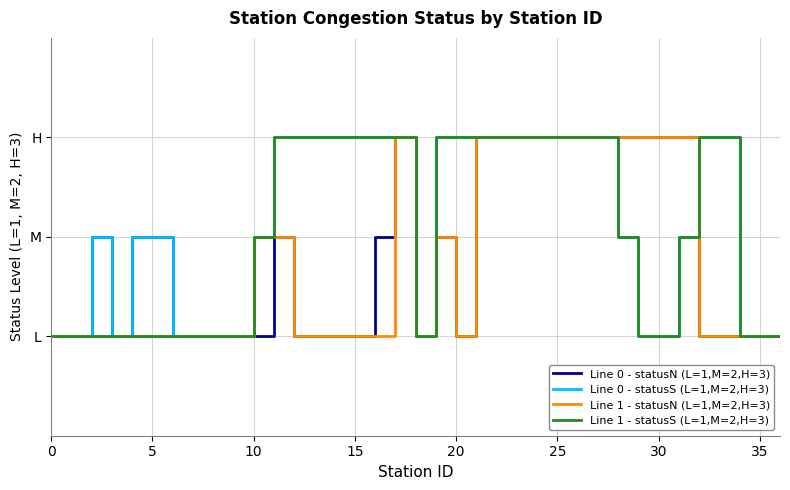

Does the chart display data point markers on the line(s)?

No